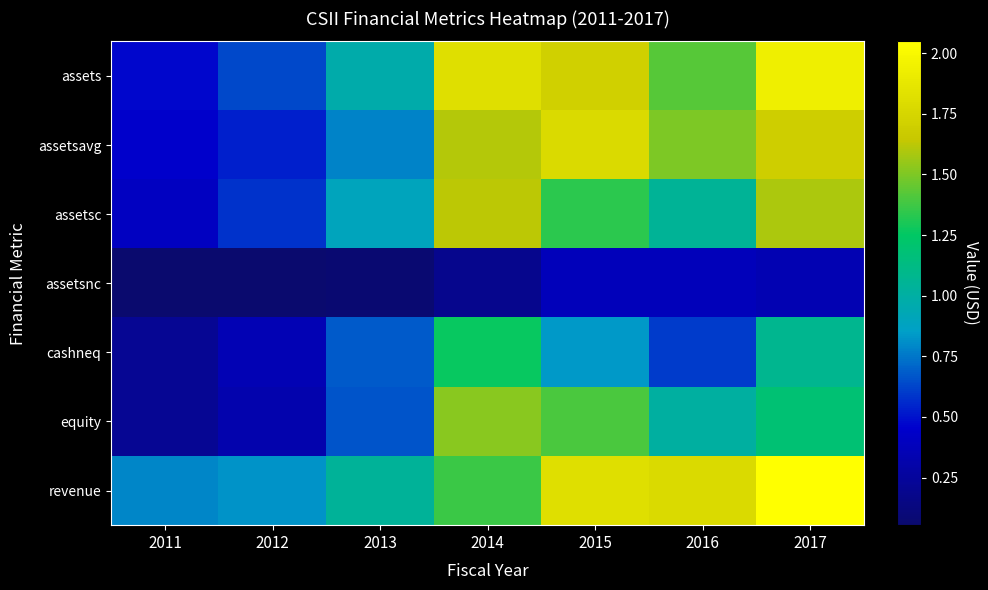

Reading left to right, list all the values displayed in this chart.

assets: 2011=46758000	2012=63124000	2013=96897000	2014=181901000	2015=171328000	2016=142406000	2017=193940000
assetsavg: 2011=44397250	2012=53314000	2013=78165750	2014=160878500	2015=178229000	2016=150257500	2017=169462750
assetsc: 2011=41028000	2012=57770000	2013=89829000	2014=162711000	2015=133894000	2016=104882000	2017=159059000
assetsnc: 2011=5730000	2012=5354000	2013=7068000	2014=19190000	2015=37434000	2016=37524000	2017=34881000
cashneq: 2011=21159000	2012=35529000	2013=67897000	2014=126592000	2015=83842000	2016=60638000	2017=107912000
equity: 2011=21635000	2012=32189000	2013=66832000	2014=152055000	2015=139435000	2016=100897000	2017=118389000
revenue: 2011=78780000	2012=82490000	2013=103897000	2014=136612000	2015=181544000	2016=178184000	2017=204906000